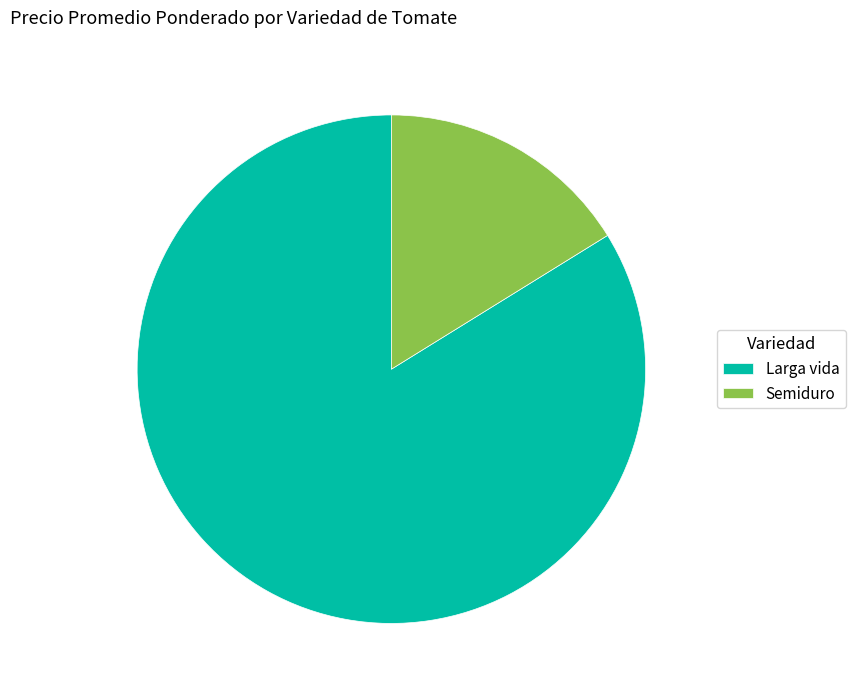

How many slices are in this pie chart?

2